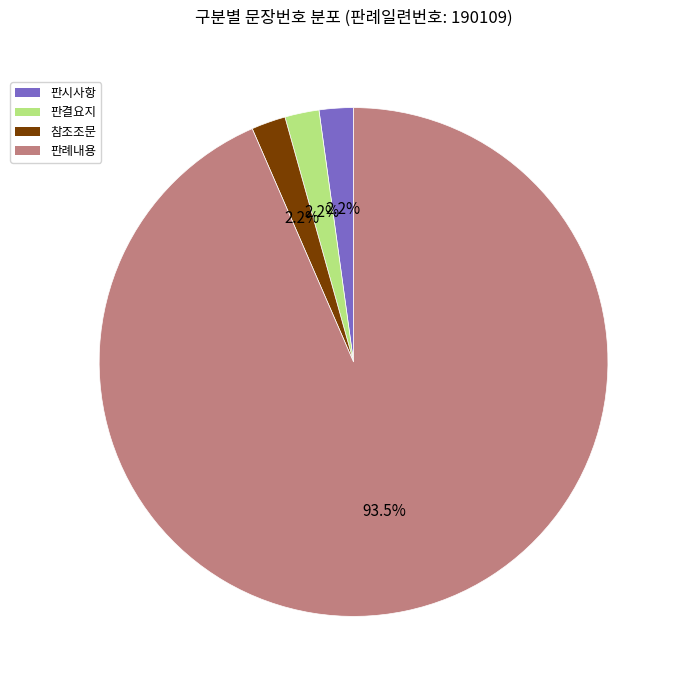

What percentage is the 판결요지 slice, to the nearest percent?

2%